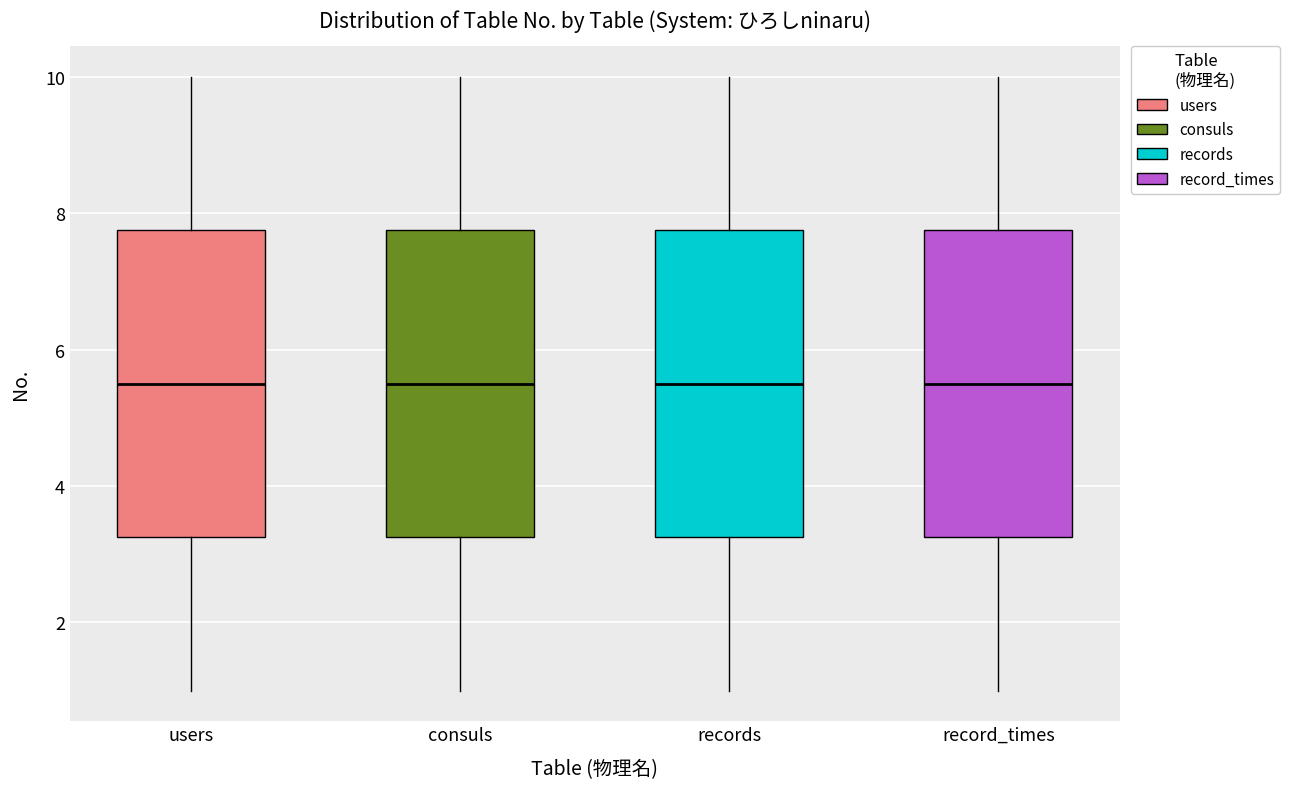

Reading left to right, transcribe this box plot: for each box, give where its median line is, the range the box spans, and where its two whiskers end, as read against the y-axis. The values are not printed on the chart, so give them approximately, as read against the axis.

users: median 5.6, box 3.2 to 7.8, whiskers 1.0 to 10.0
consuls: median 5.6, box 3.2 to 7.8, whiskers 1.0 to 10.0
records: median 5.6, box 3.2 to 7.8, whiskers 1.0 to 10.0
record_times: median 5.6, box 3.2 to 7.8, whiskers 1.0 to 10.0